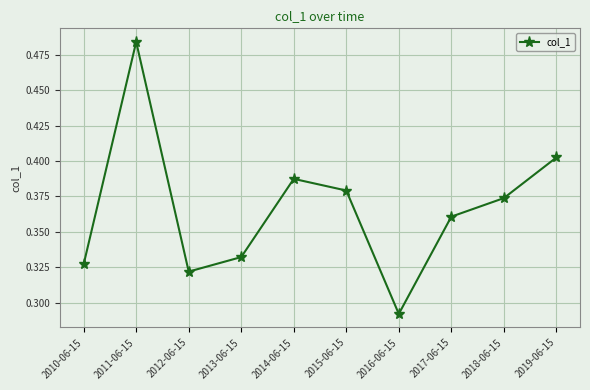

The chart shows a value of 0.2 at 2013-06-15. True or false?

False